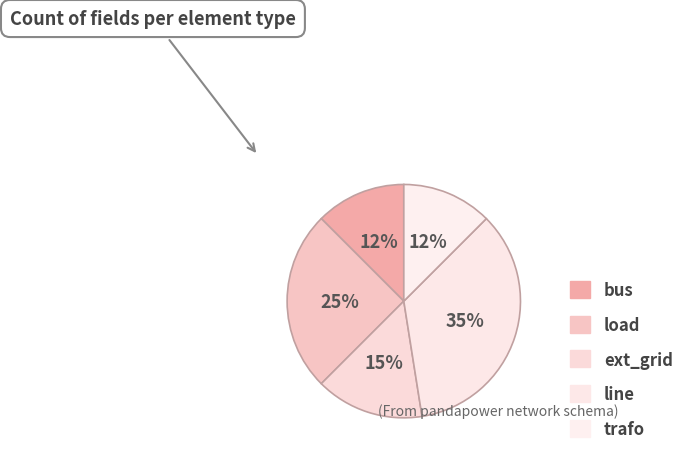

Is there any slice that represents more than half of the pie?

No